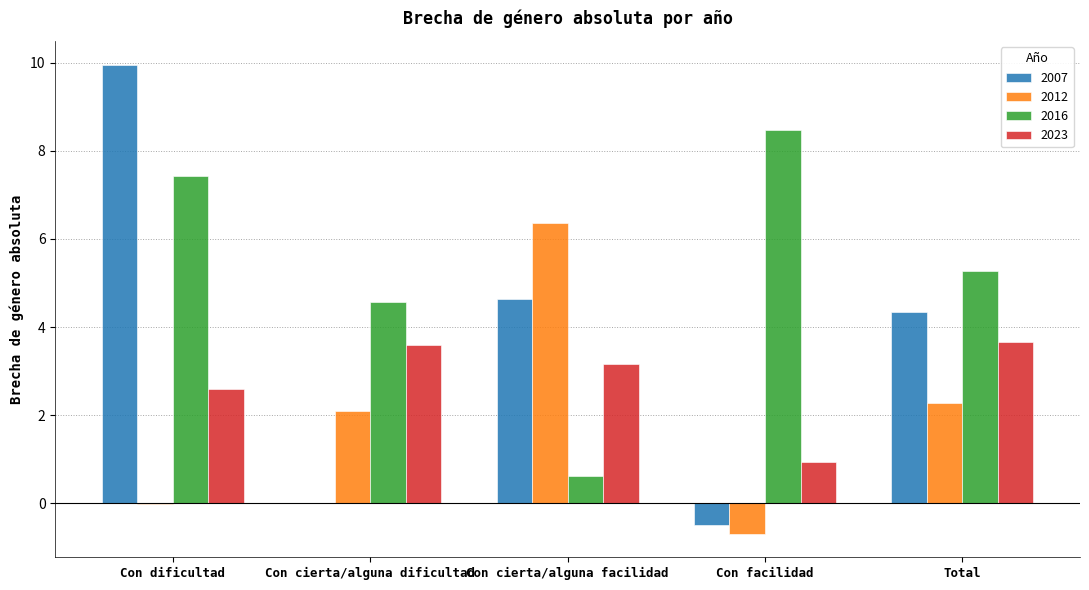

Is the value of 2023 at Con cierta/alguna facilidad greater than the value of 2007 at Total?

No